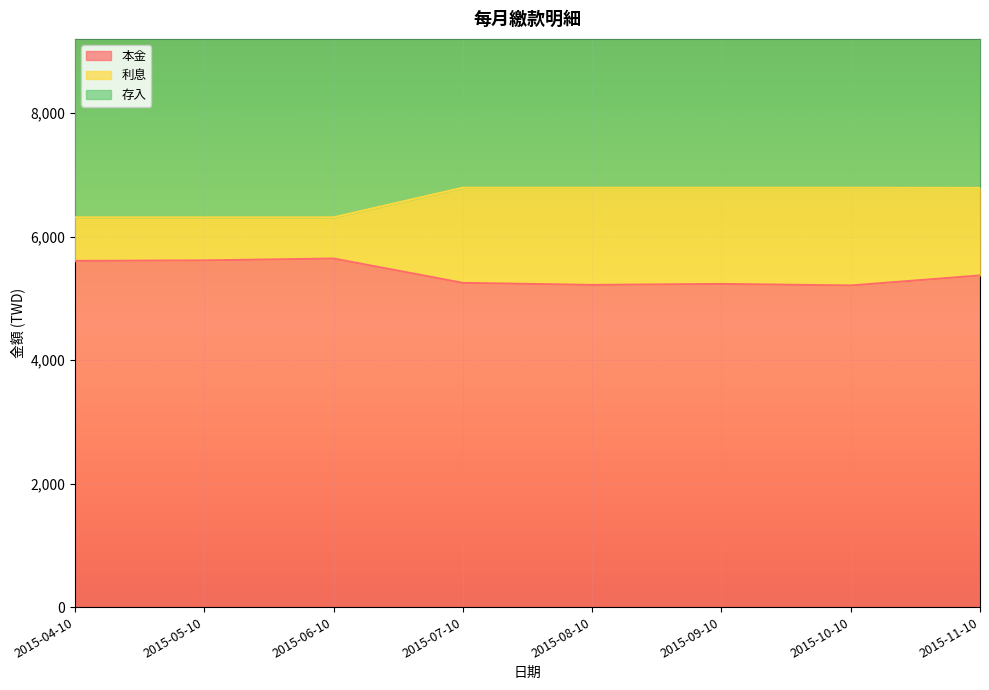

True or false: 利息 and 本金 cross at least once.

False